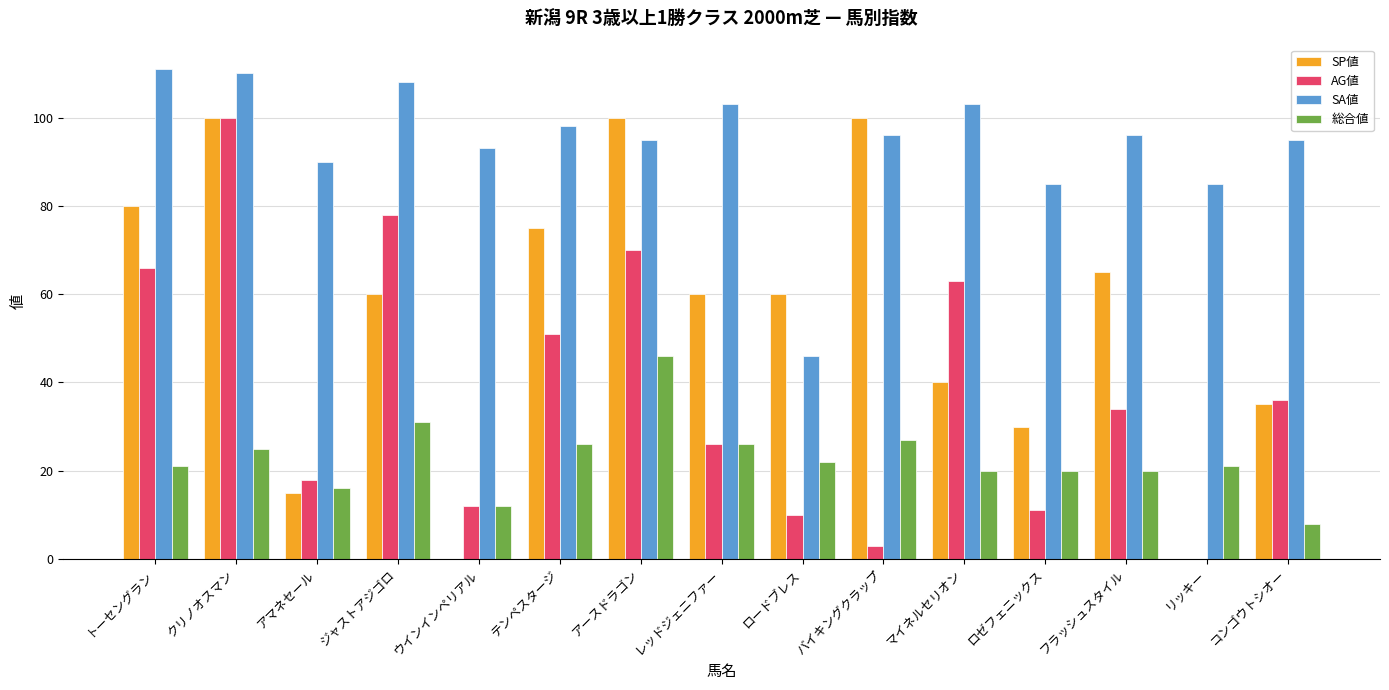

Which series changed the most between クリノオスマン and ロードブレス?

AG値